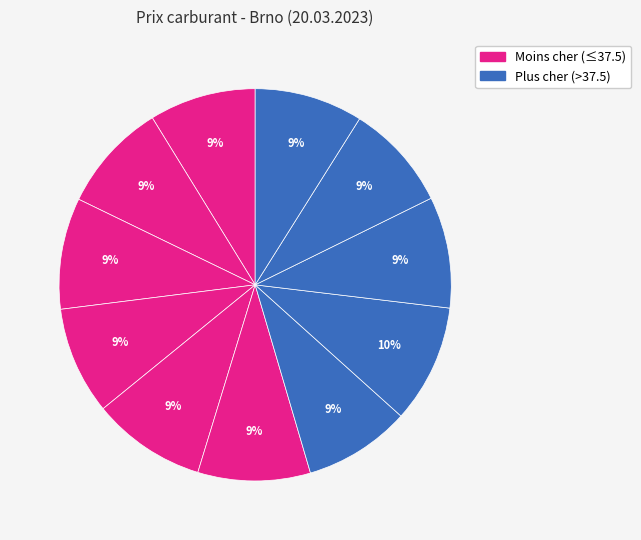

Count the number of slices in the pie.

11